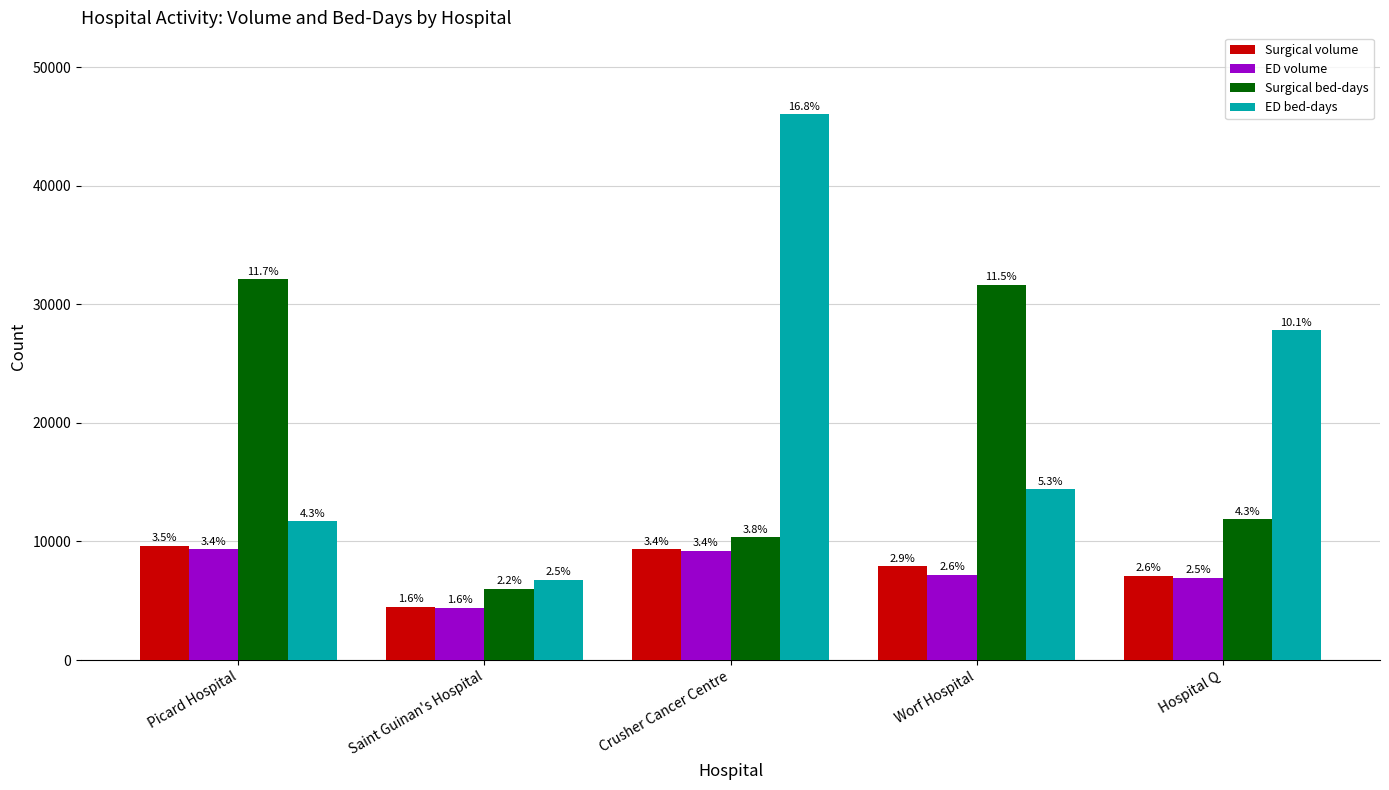

What are all the series names shown in the legend?

Surgical volume, ED volume, Surgical bed-days, ED bed-days